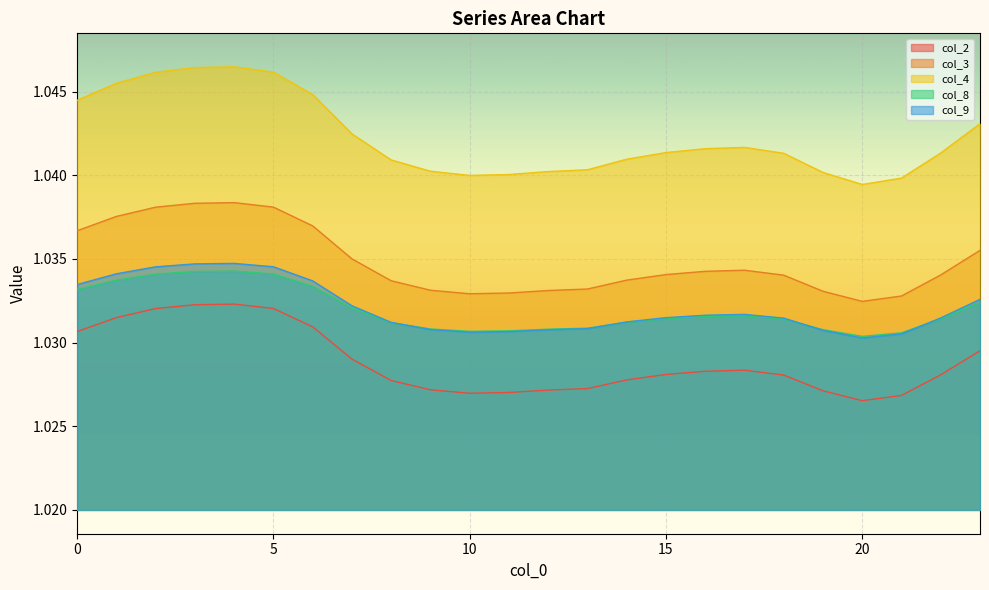

True or false: col_4 has more than 0 points higher than both neighbors.

True